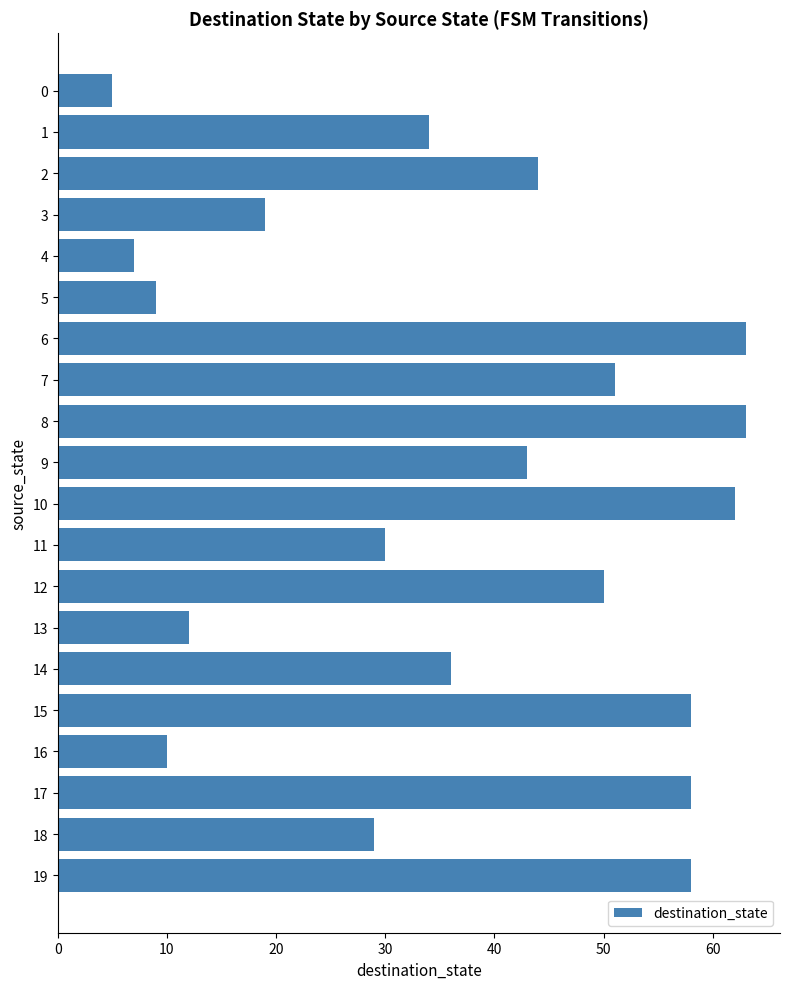

What is the change in value from 10 to 18?

-33